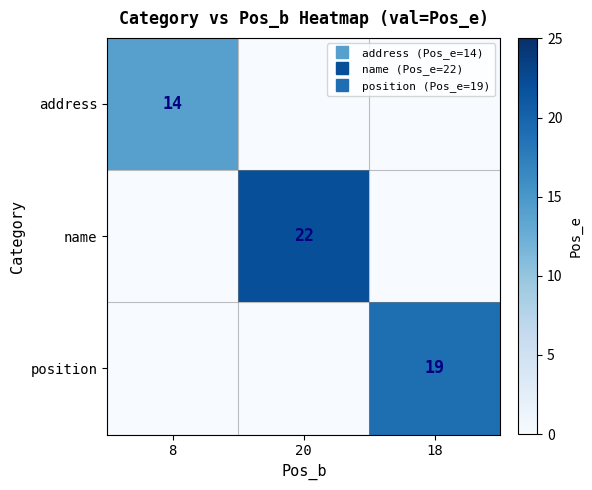

At 20, list the series in order from smallest to largest.

address, position, name